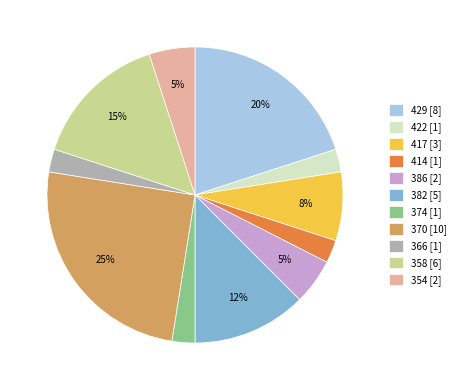

To the nearest percent, what is the average slice percentage?

9%